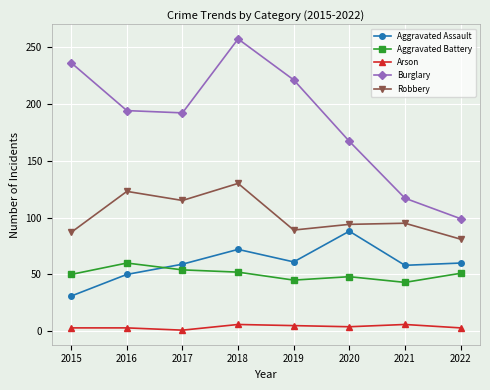

Between 2016 and 2022, which series saw the biggest shift?

Burglary